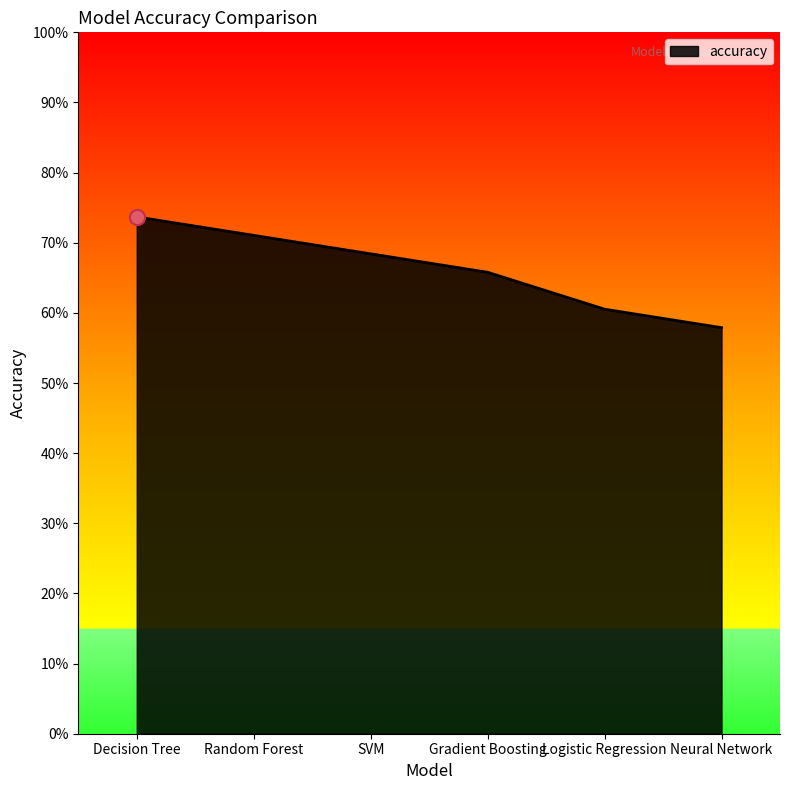

Between Random Forest and SVM, which is larger?

Random Forest